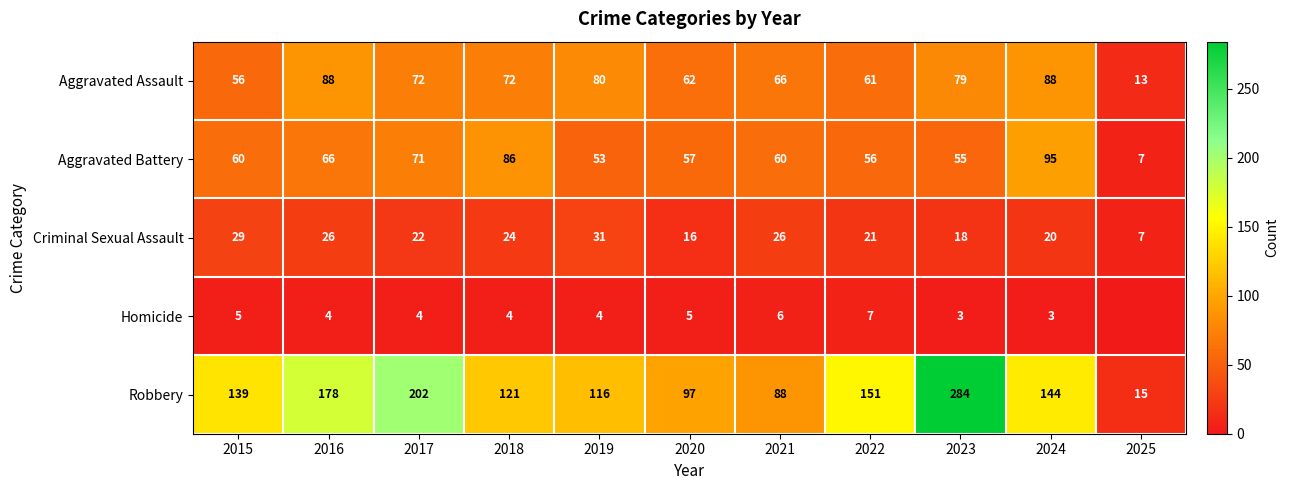

How many distinct data groups are displayed?

5